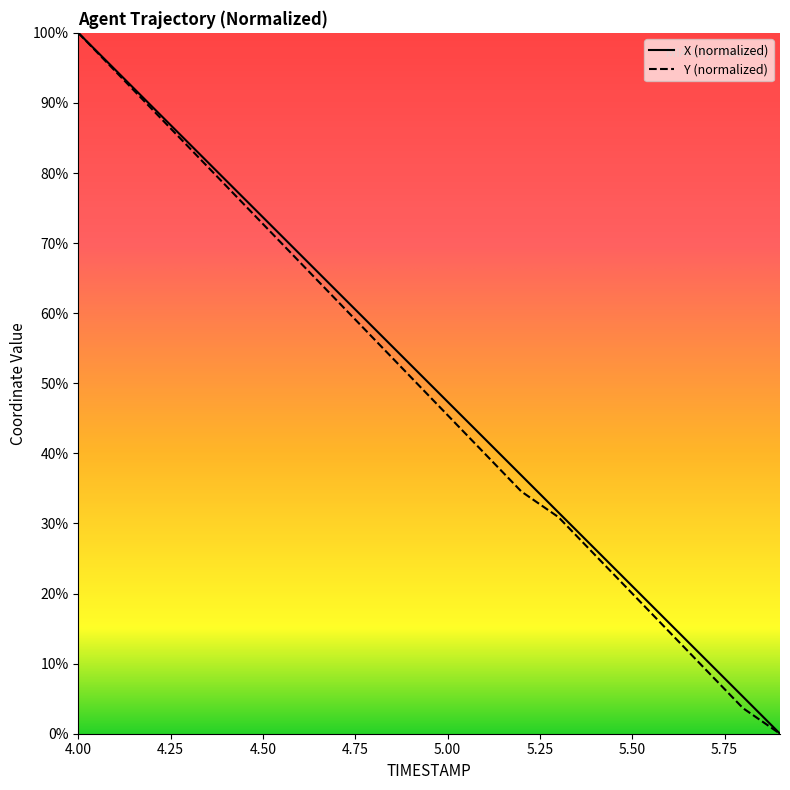

True or false: X and Y intersect in this chart.

False